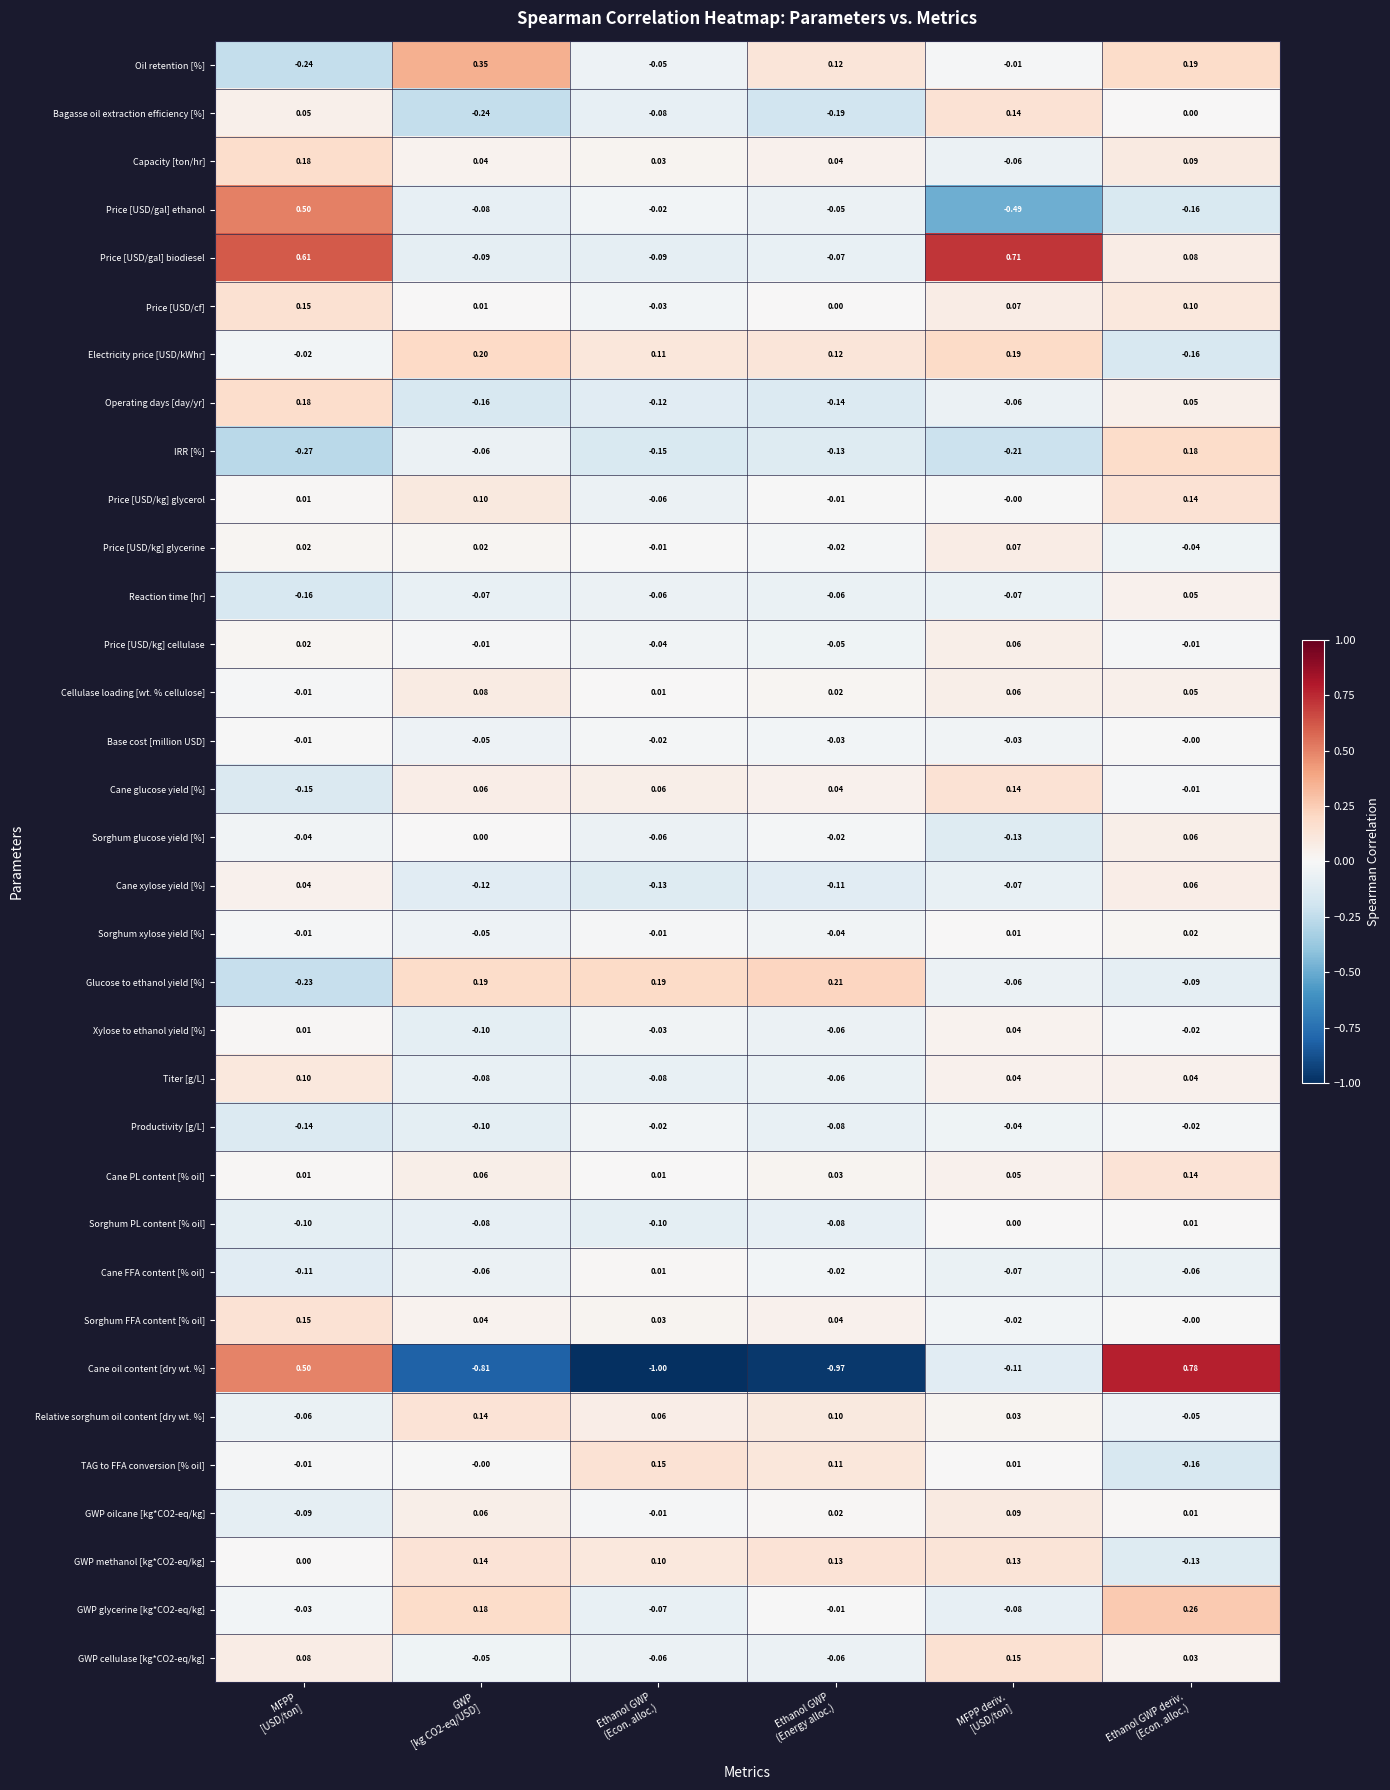

Which label corresponds to the largest value in the chart?

Ethanol GWP deriv.
(Econ. alloc.)